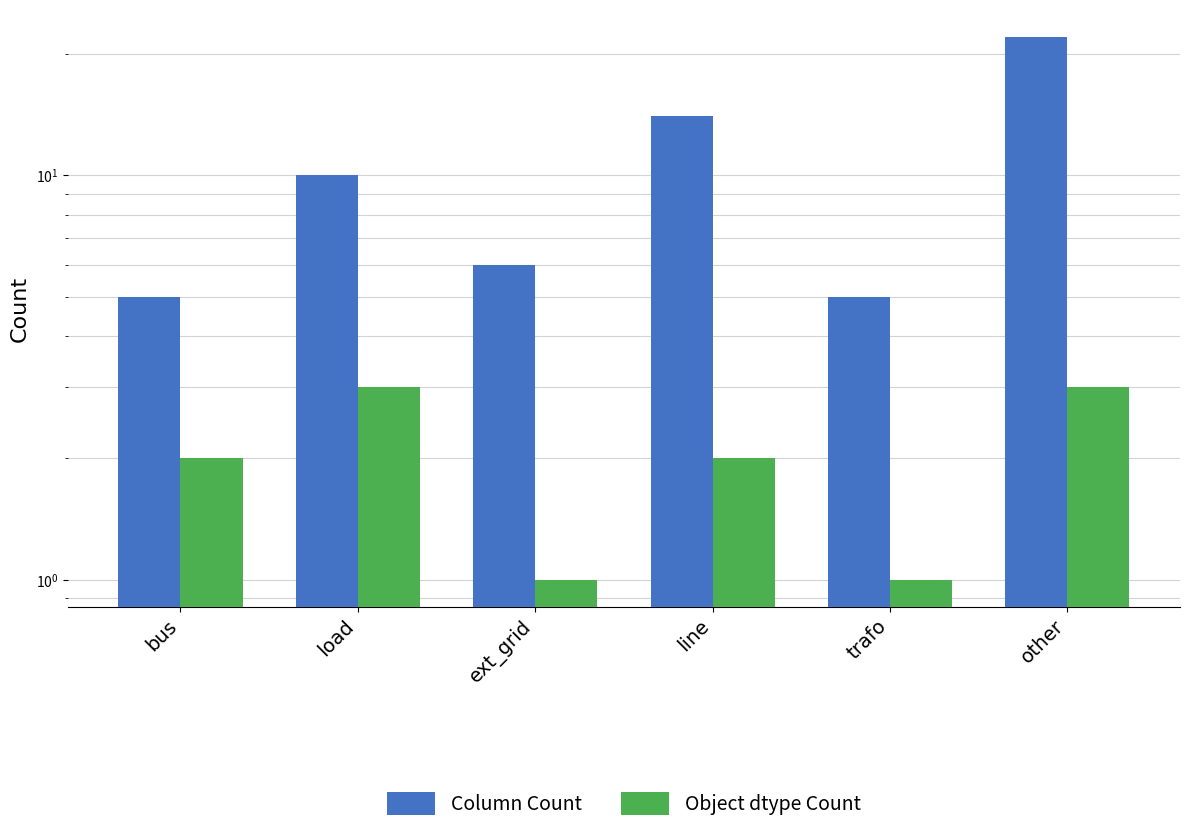

The value of Column Count at other is 22. True or false?

True